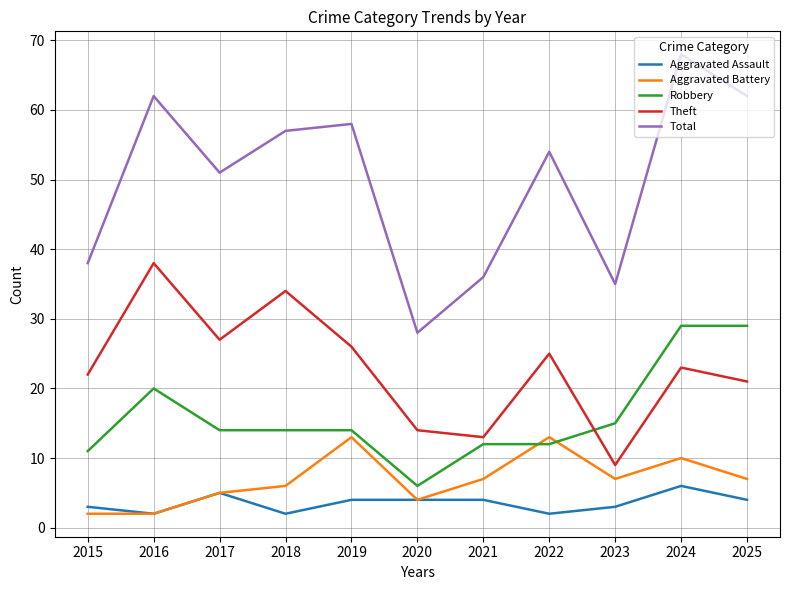

Is the value of Aggravated Assault at 2020 greater than the value of Theft at 2016?

No